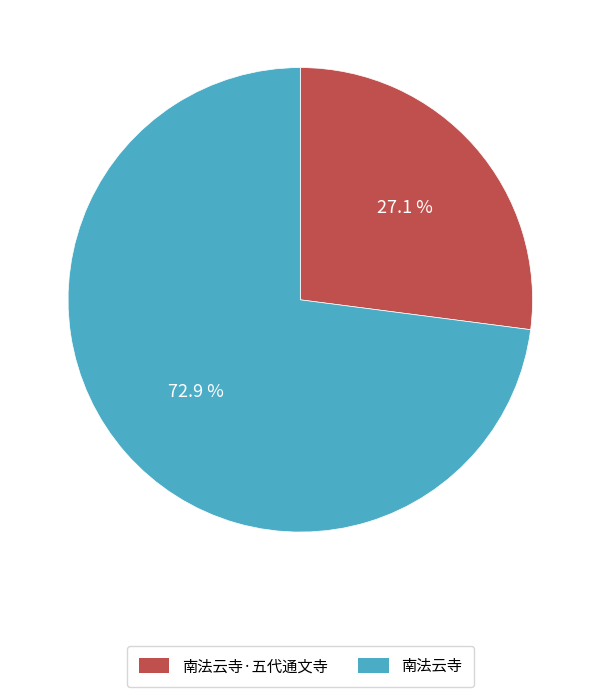

What is the majority slice?

南法云寺